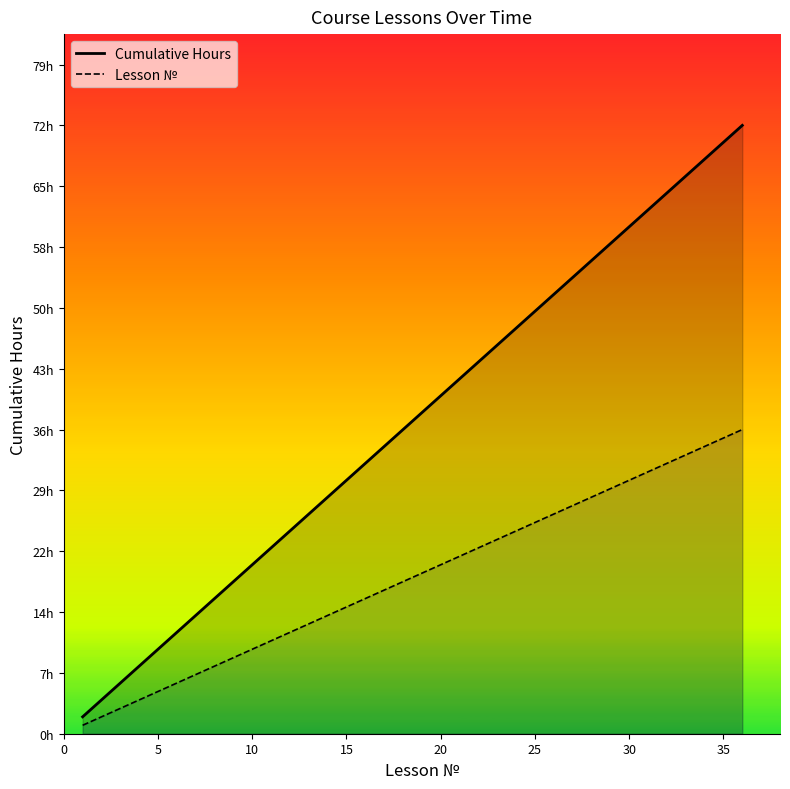

Does the chart have visible grid lines?

No